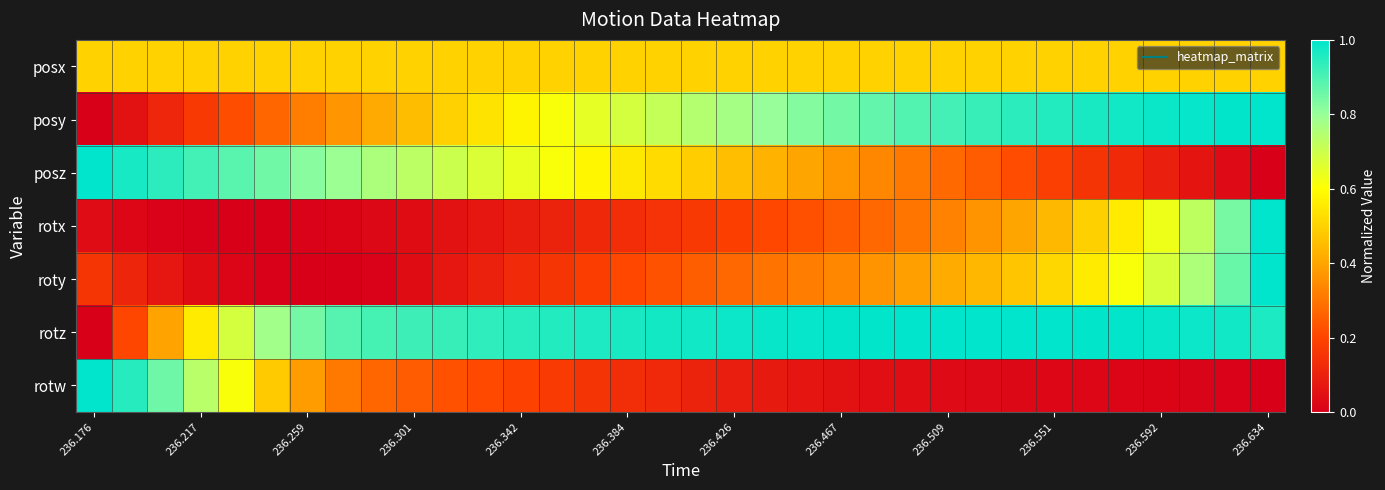

At how many categories does at least one series exceed 0?

34